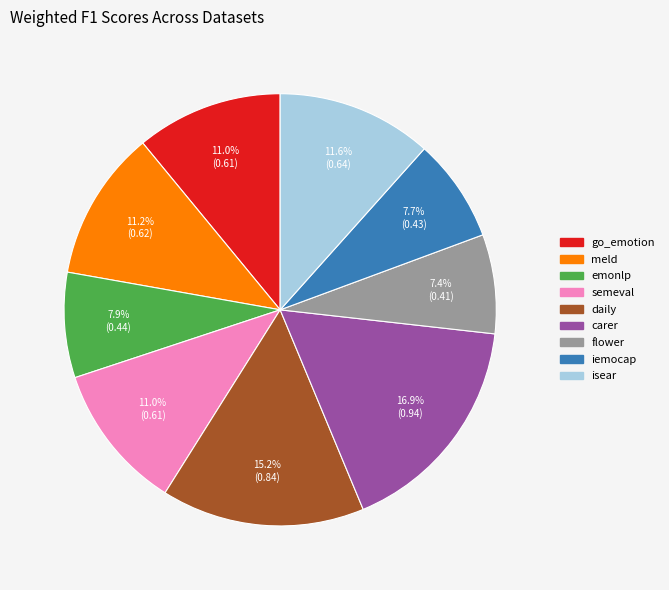

What percentage is the iemocap slice, to the nearest percent?

8%